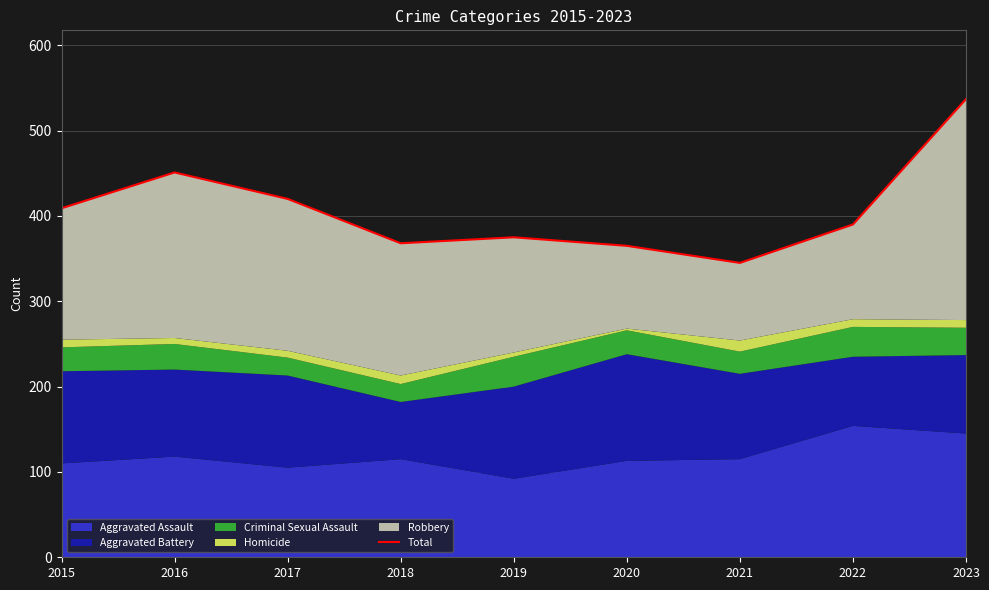

What is the sum of all values?

3660